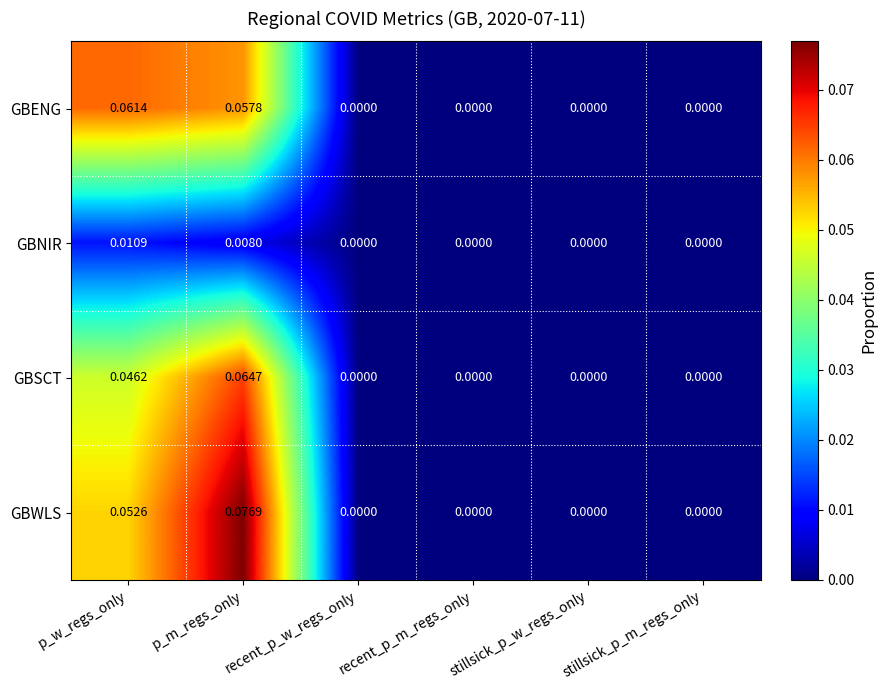

List the series in order of their peak value, highest first.

GBWLS, GBSCT, GBENG, GBNIR